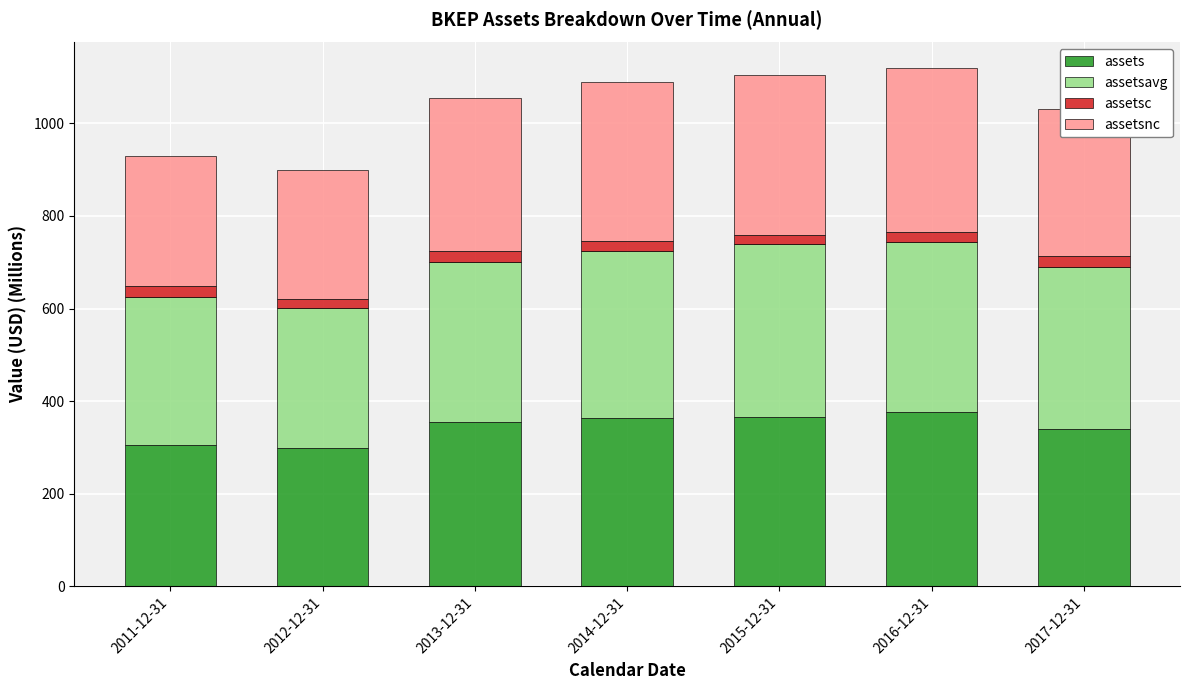

The value of assets at 2014-12-31 is 585.6. True or false?

False